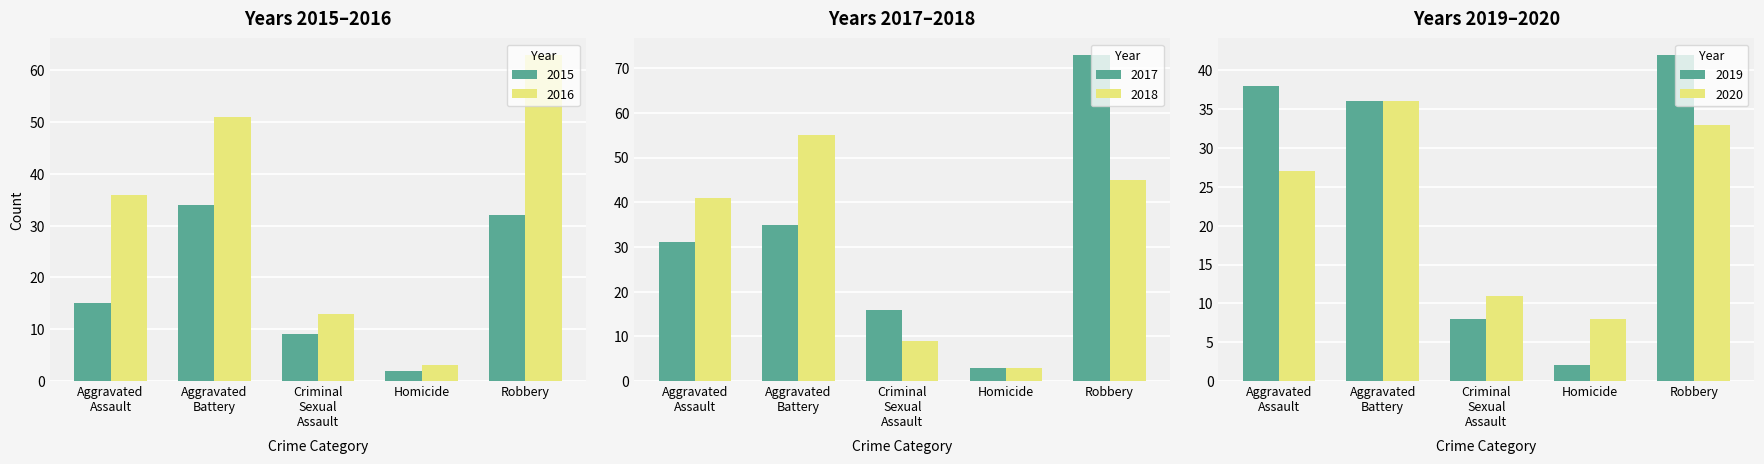

How many groups of bars are there?

5